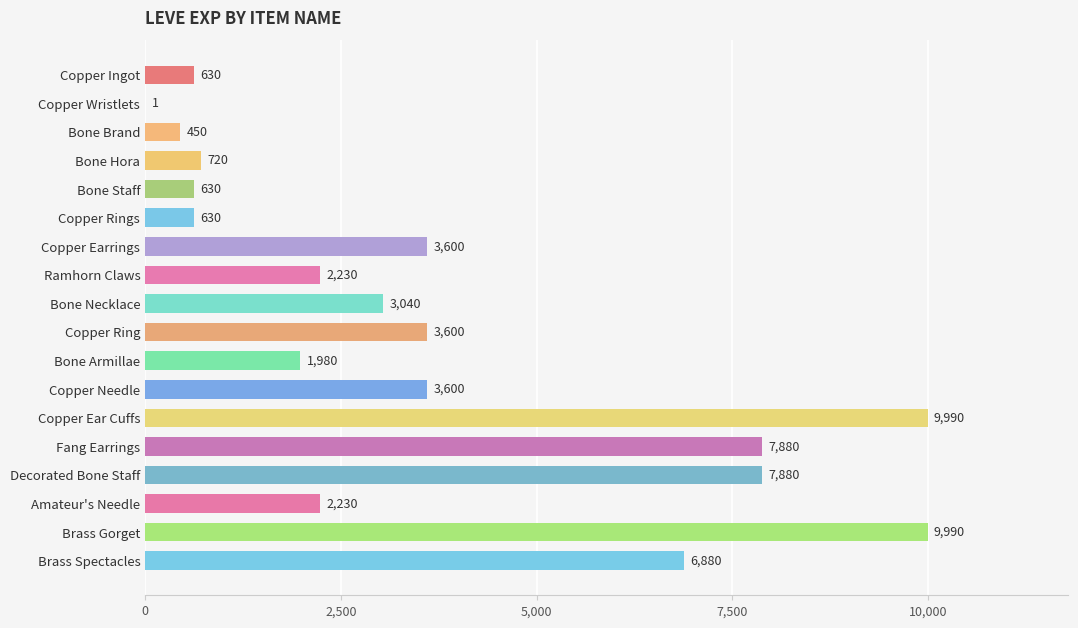

The value at Amateur's Needle is 3134. True or false?

False